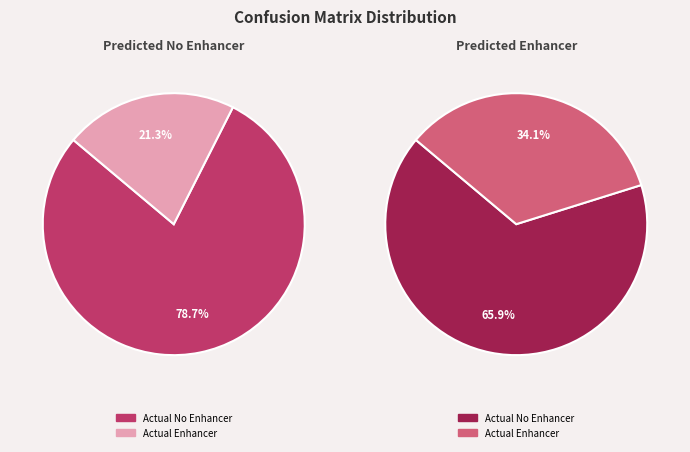

What is the total percentage of Actual No Enhancer and Actual Enhancer?

100.0%